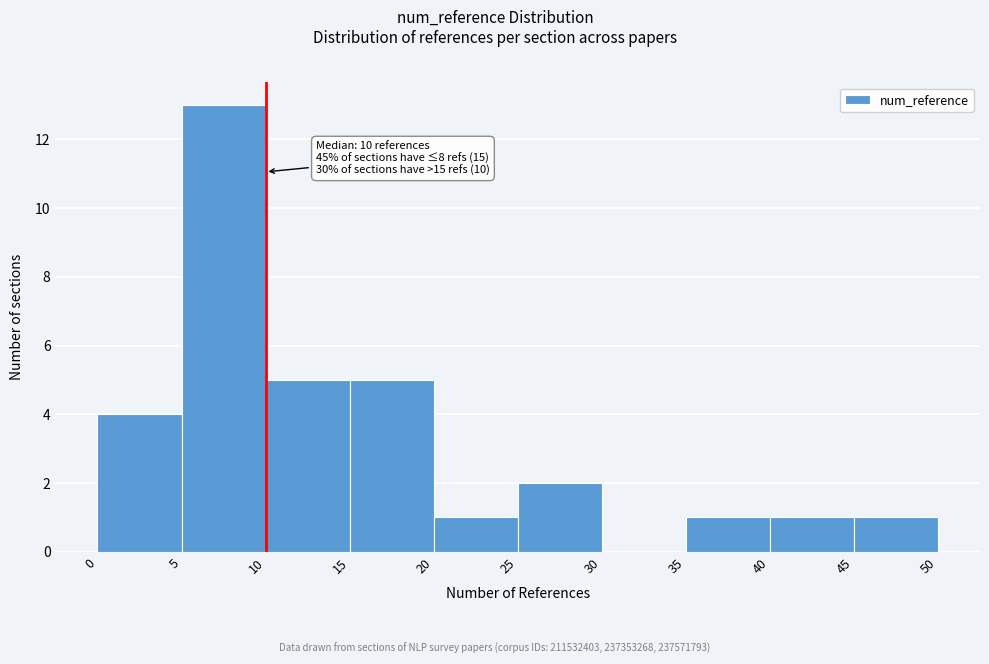

Which range on the x-axis has the tallest bar?

5 to 10